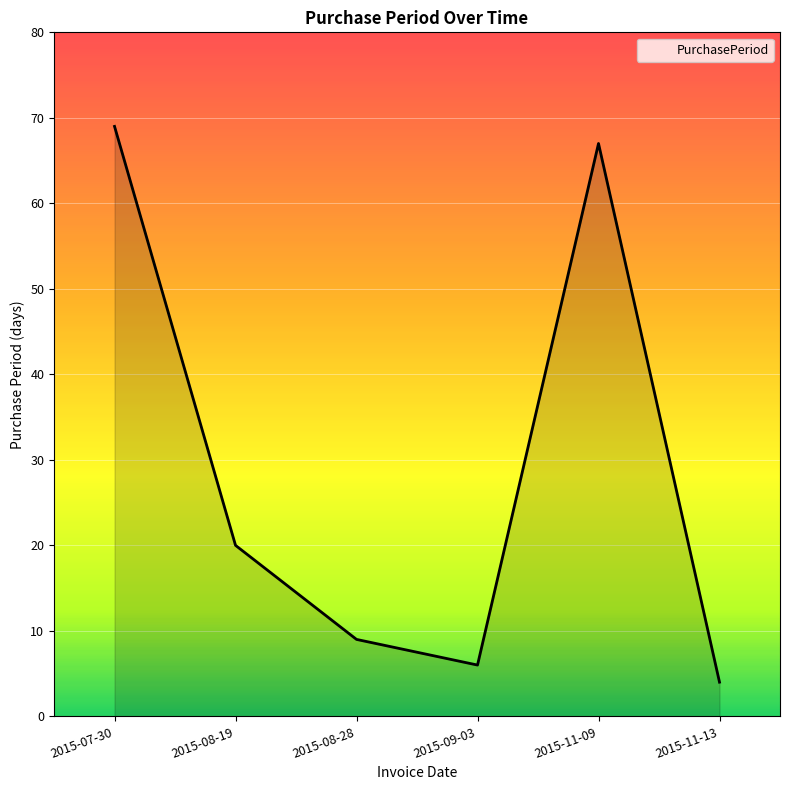

What position from the right is 2015-08-19?

5